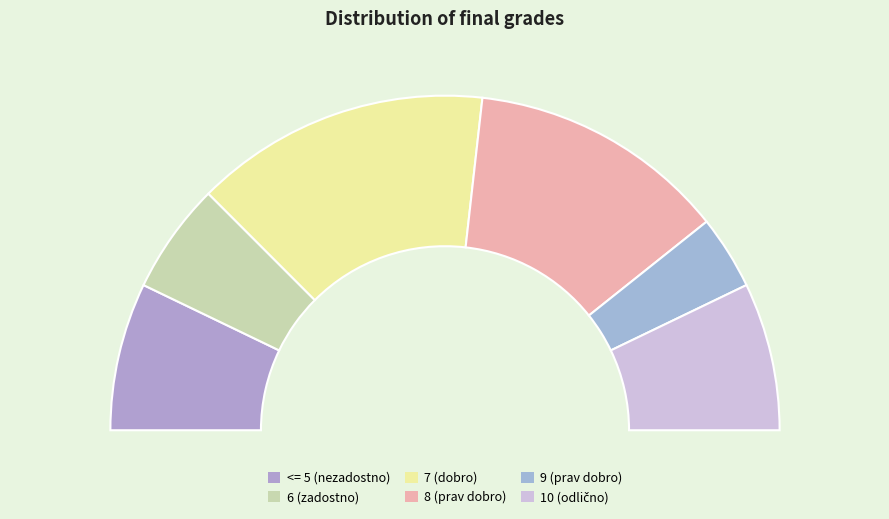

Which category has the biggest portion of the pie?

7